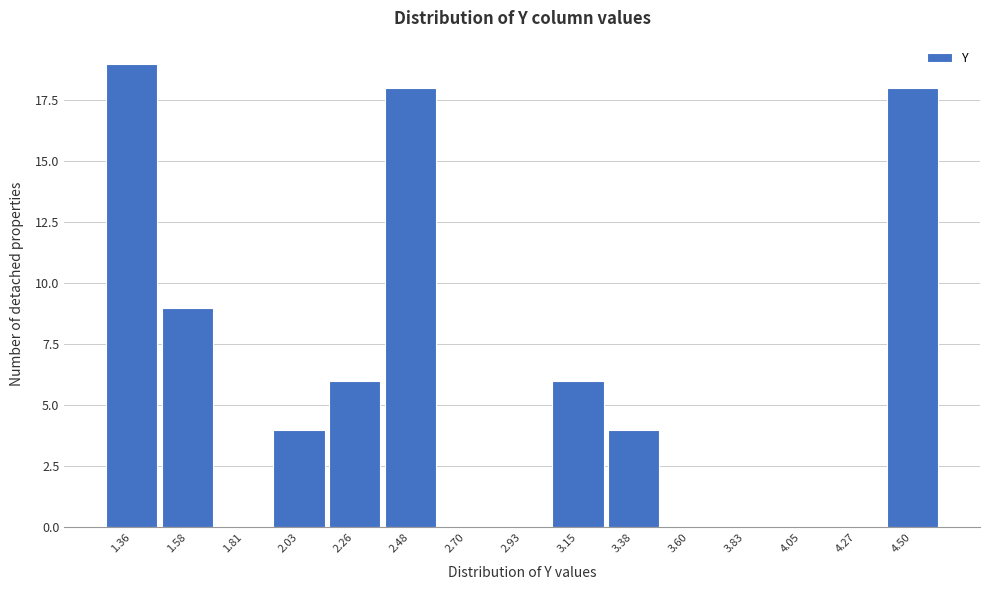

Reading left to right, what are all the values shown in this chart?

1.36=19	1.58=9	1.81=0	2.03=4	2.26=6	2.48=18	2.70=0	2.93=0	3.15=6	3.38=4	3.60=0	3.83=0	4.05=0	4.27=0	4.50=18